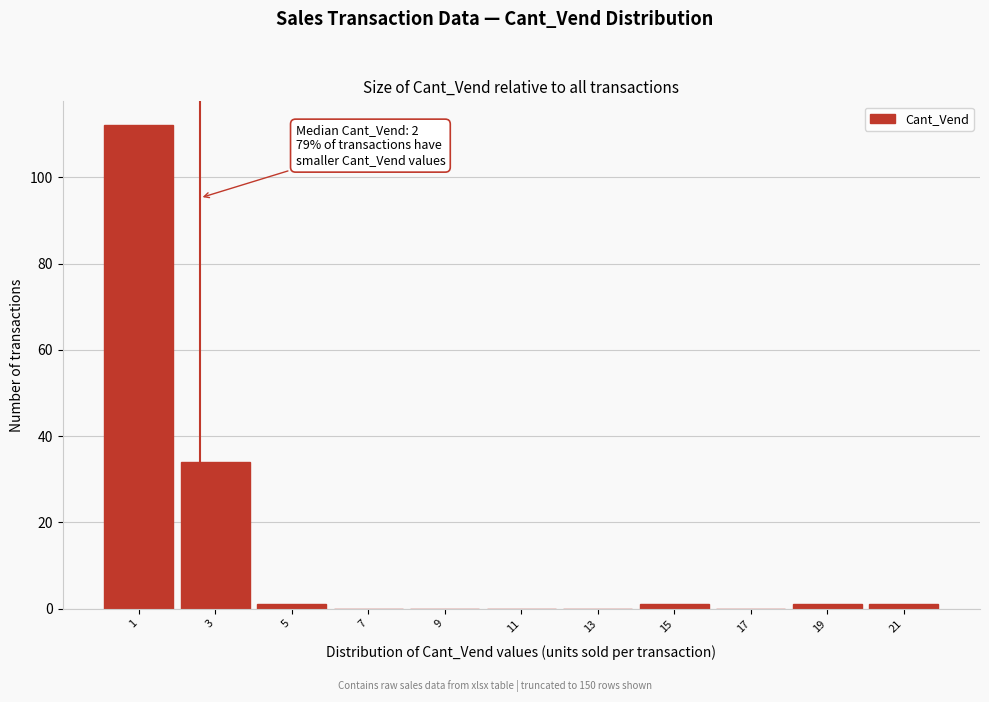

Reading left to right, transcribe all the data shown in this chart.

1=112	3=34	5=1	7=0	9=0	11=0	13=0	15=1	17=0	19=1	21=1